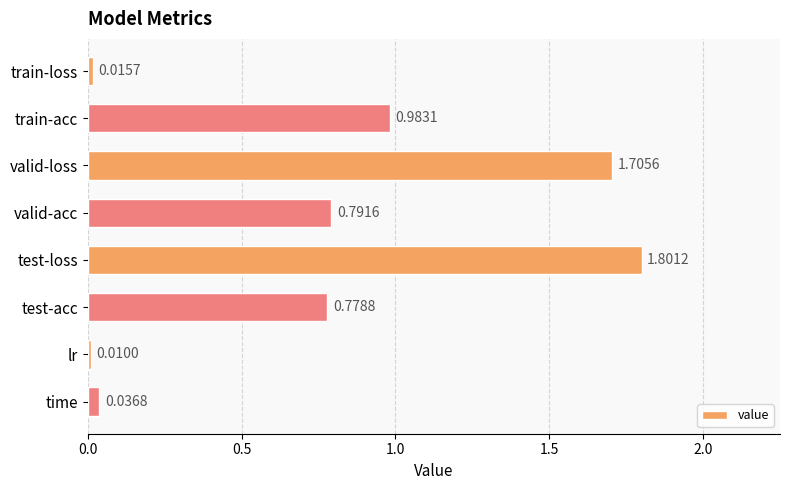

What is the label of the 6th bar from the bottom?

valid-loss